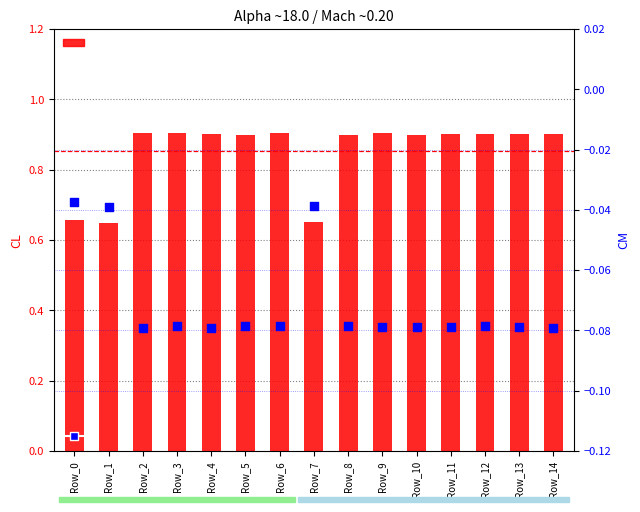

What is the total value across all series at Row_2?

0.8